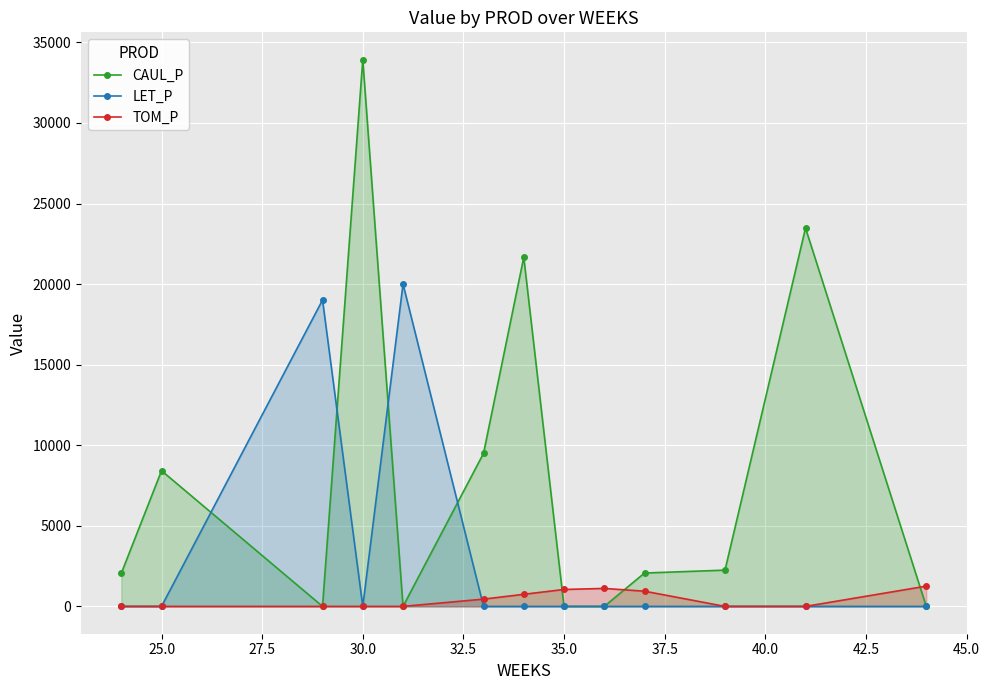

What are all the series names shown in the legend?

CAUL_P, LET_P, TOM_P